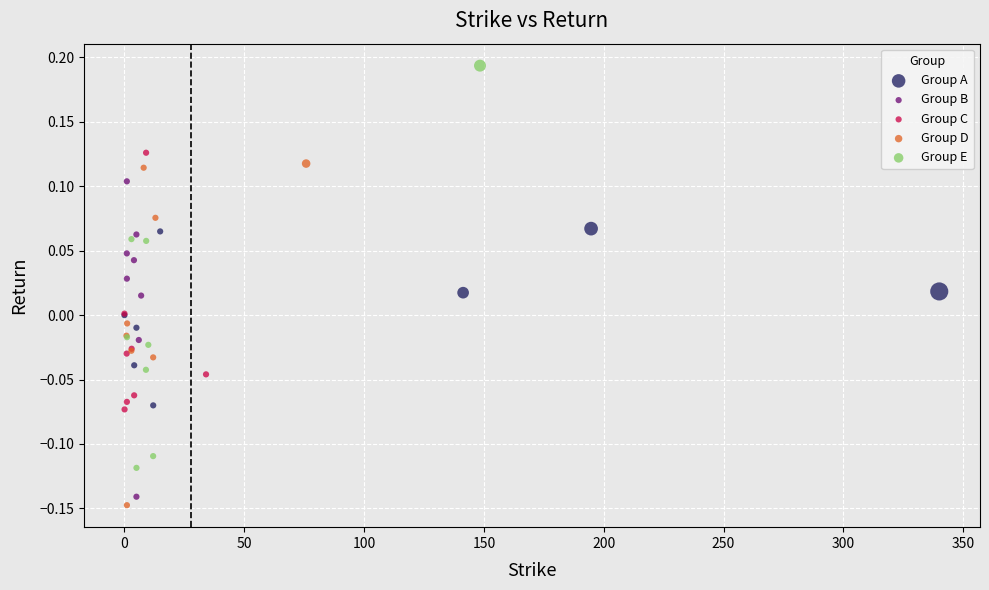

Which series reaches the maximum Y coordinate?

Group E